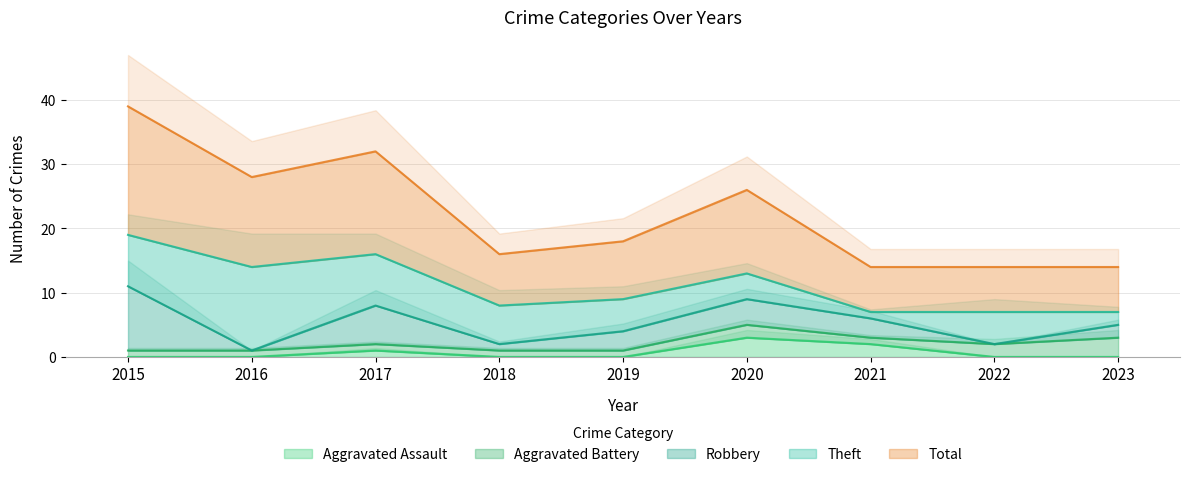

The value of Aggravated Assault at 2017 is 1. True or false?

True